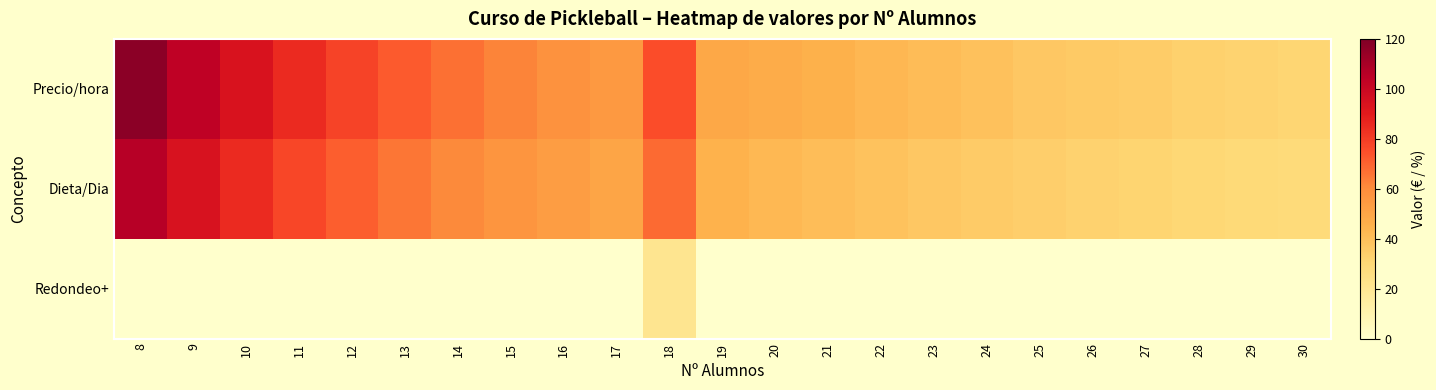

How many series are shown in this chart?

3